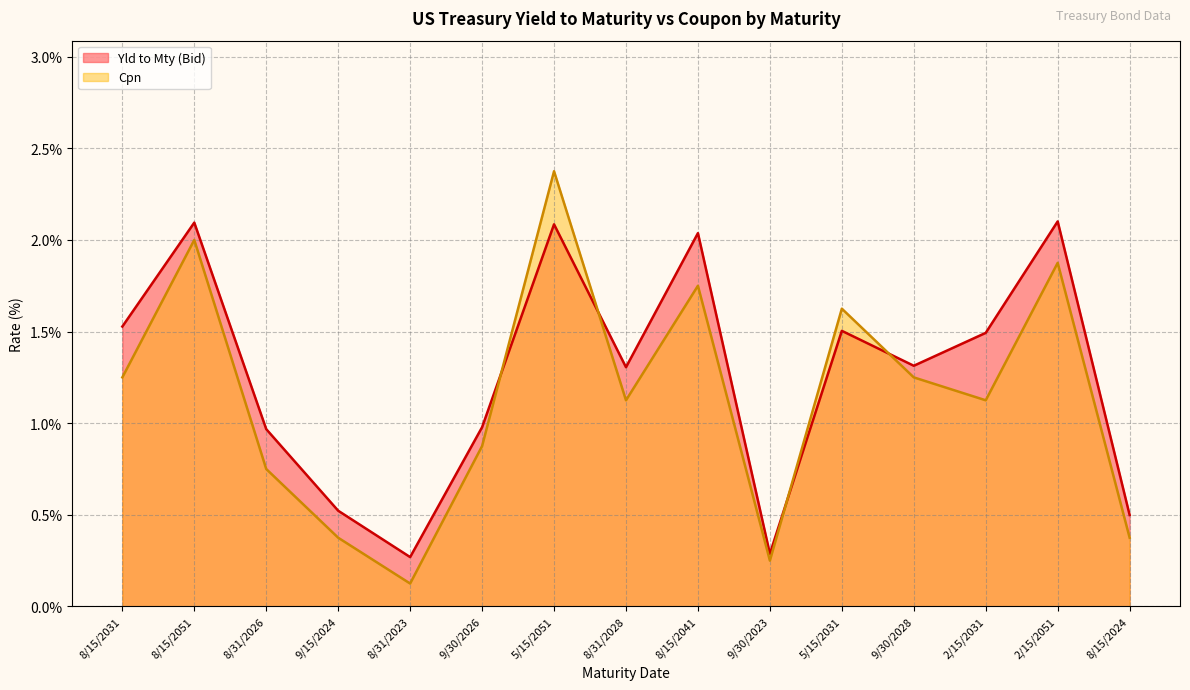

Is the value of Cpn at 2/15/2031 greater than the value of Yld to Mty (Bid) at 2/15/2031?

No